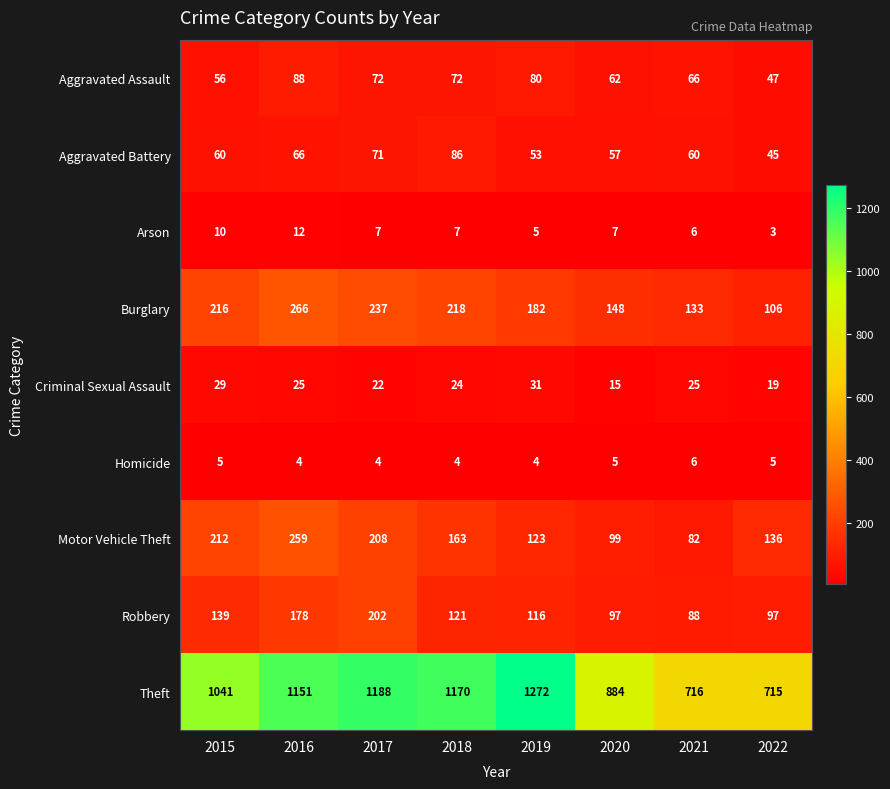

The value of Homicide at 2018 is 4. True or false?

True